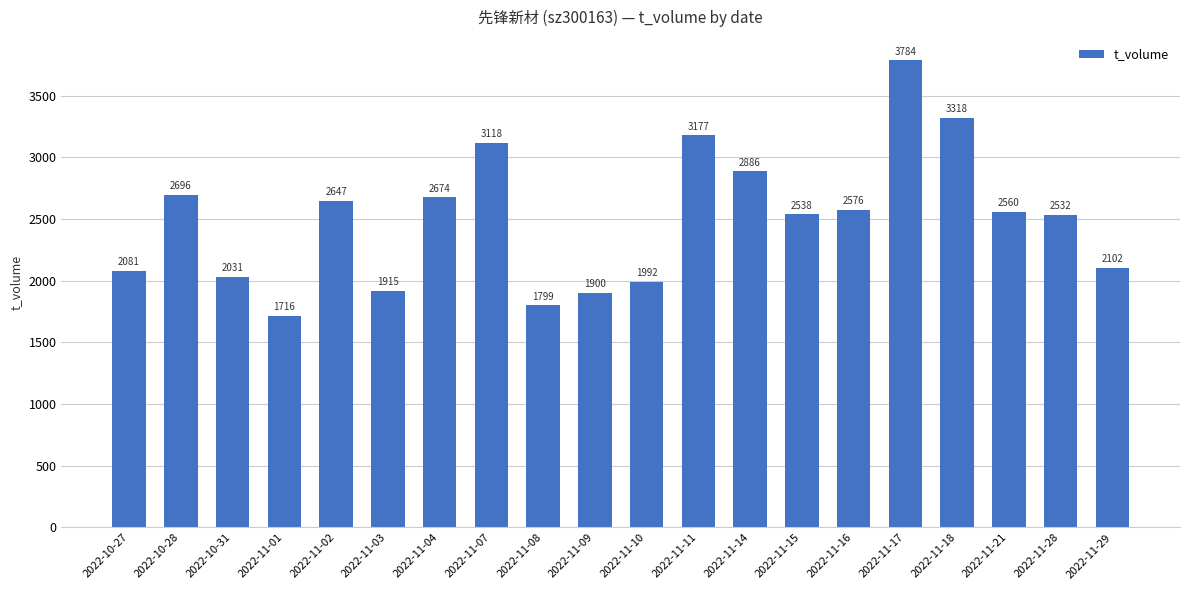

How many categories are shown in the chart?

20